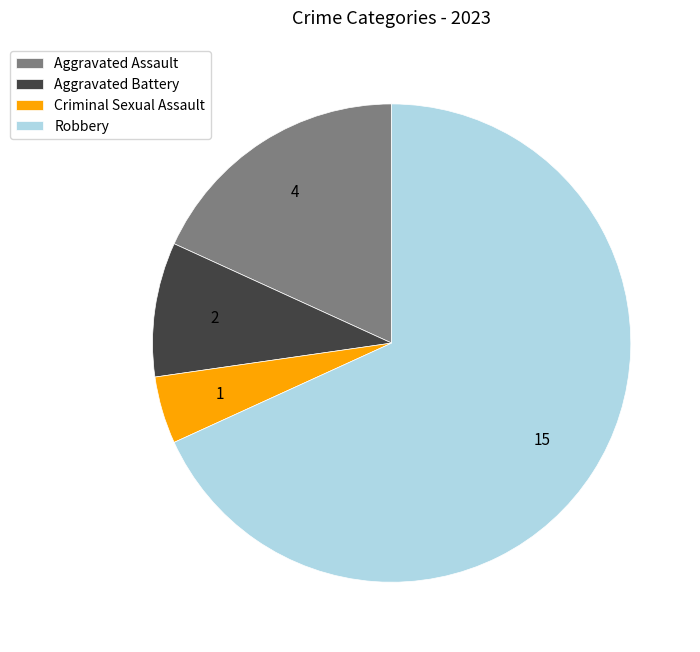

Combined, do Criminal Sexual Assault and Aggravated Assault account for over 50%?

No